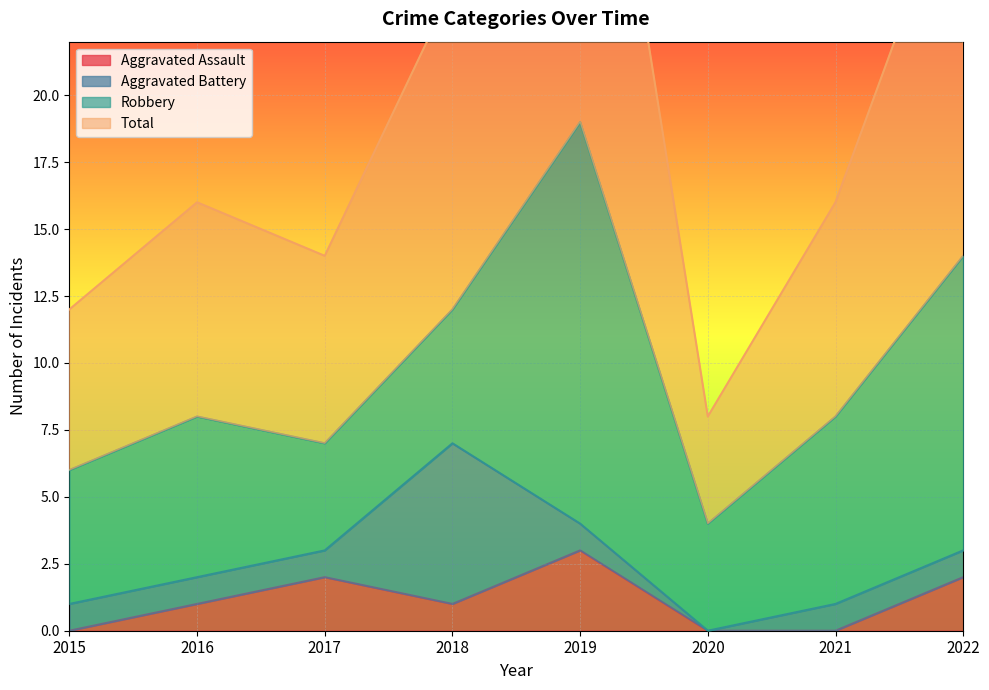

True or false: Total has more than 1 interior local peaks.

True